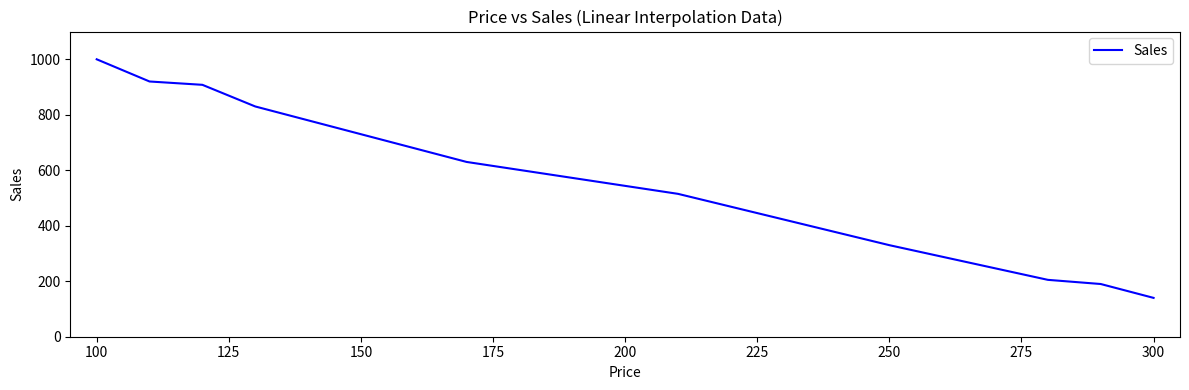

What is the minimum value shown in the chart?

140